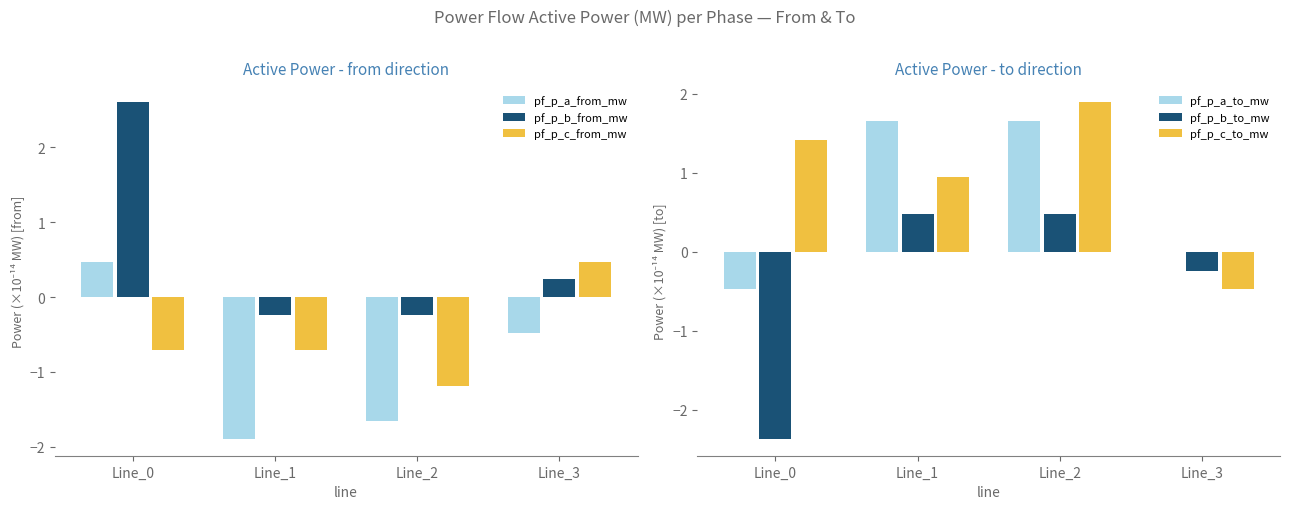

Reading left to right, list all the values displayed in this chart.

pf_p_a_from_mw: 0.5	-1.9	-1.7	-0.5
pf_p_b_from_mw: 2.6	-0.2	-0.2	0.2
pf_p_c_from_mw: -0.7	-0.7	-1.2	0.5
pf_p_a_to_mw: -0.5	1.7	1.7	0.0
pf_p_b_to_mw: -2.4	0.5	0.5	-0.2
pf_p_c_to_mw: 1.4	0.9	1.9	-0.5